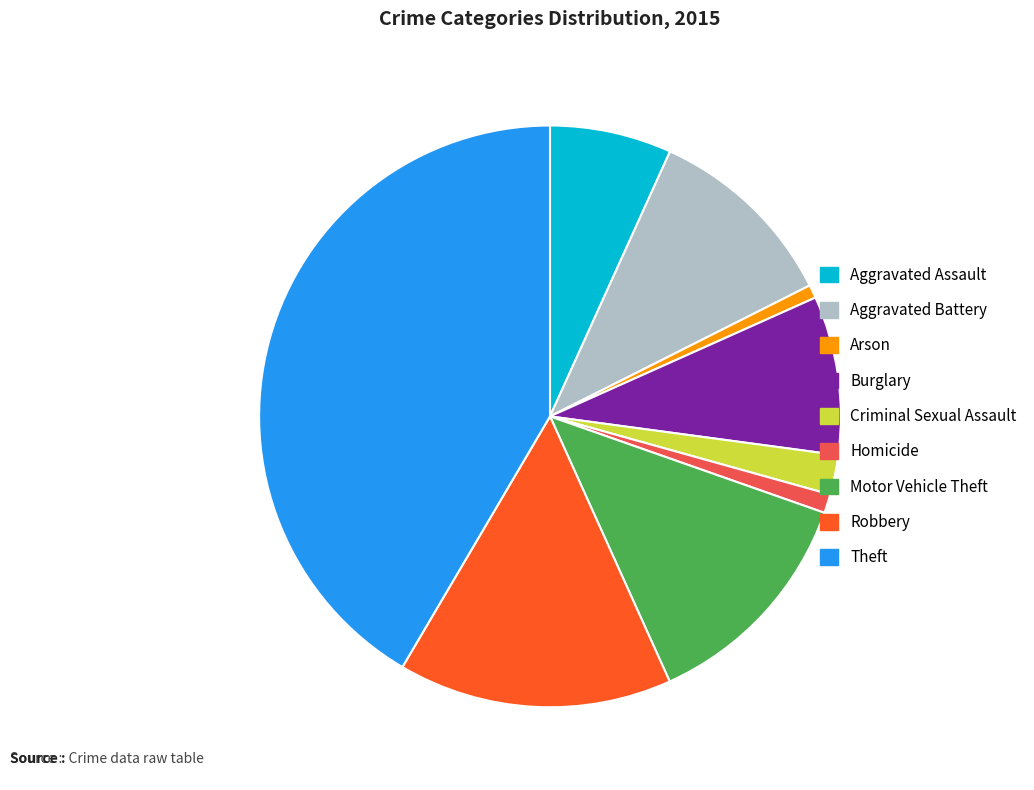

Does Motor Vehicle Theft account for over 50% of the chart?

No